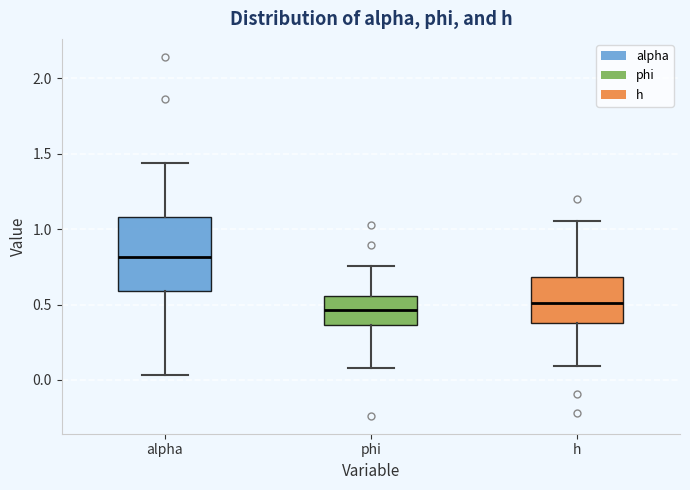

Which box's median line is the highest?

alpha